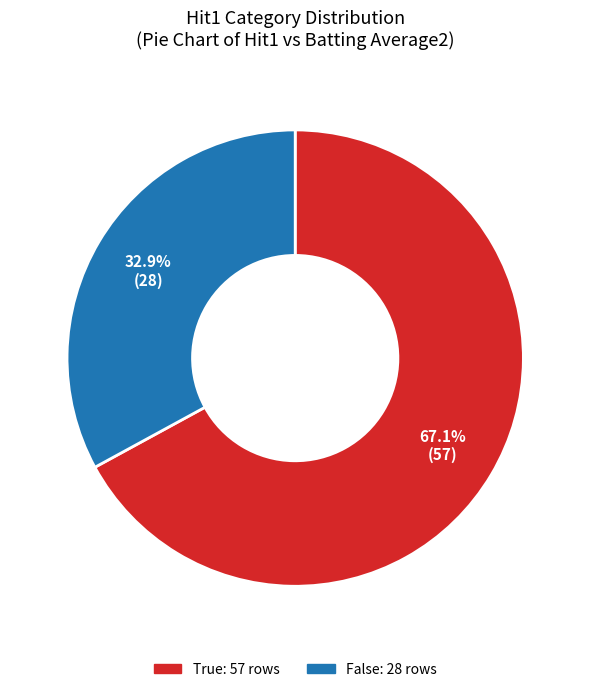

What percentage do False and True together represent?

100.0%